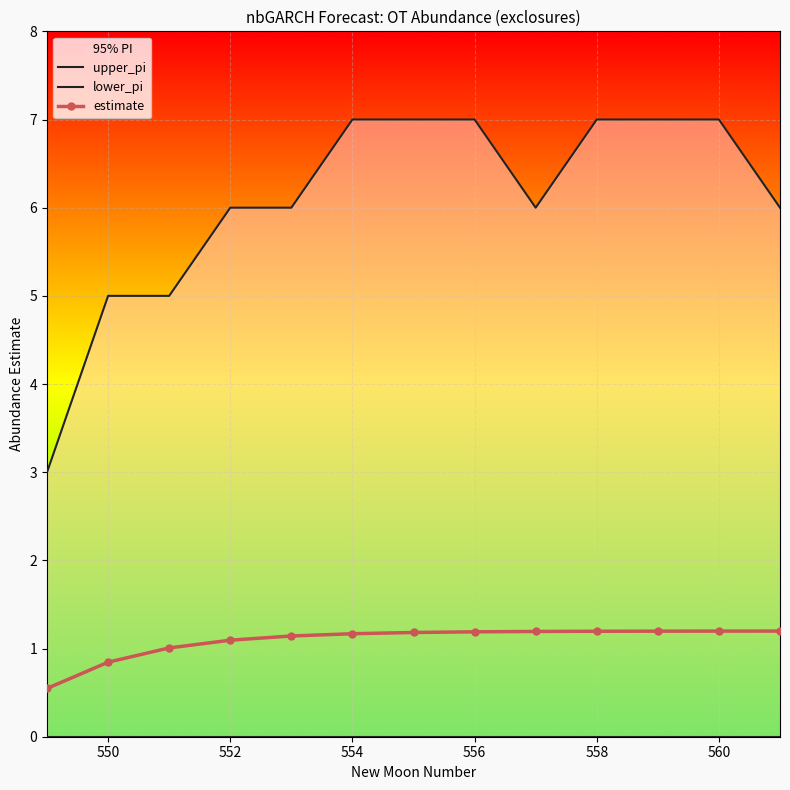

What is the lowest value of the estimate series?

0.5